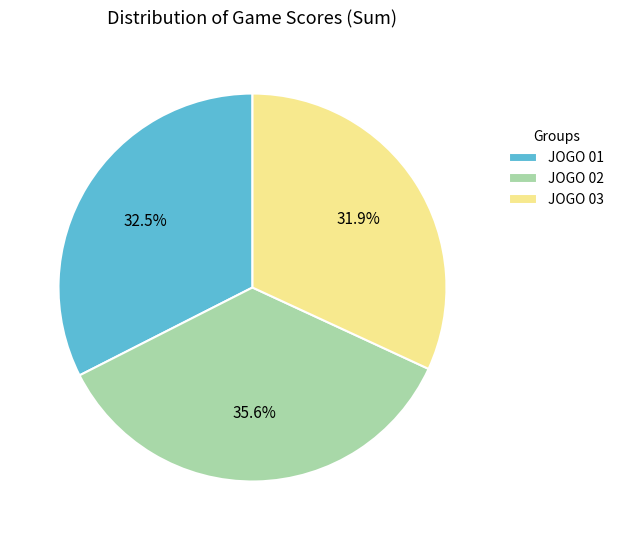

Is JOGO 03 the majority of the pie?

No